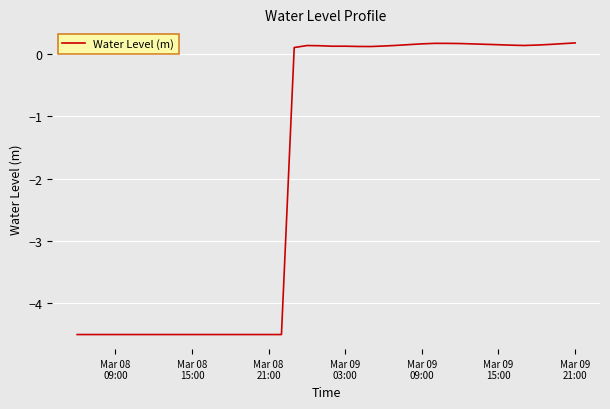

What is the minimum value shown in the chart?

-4.5